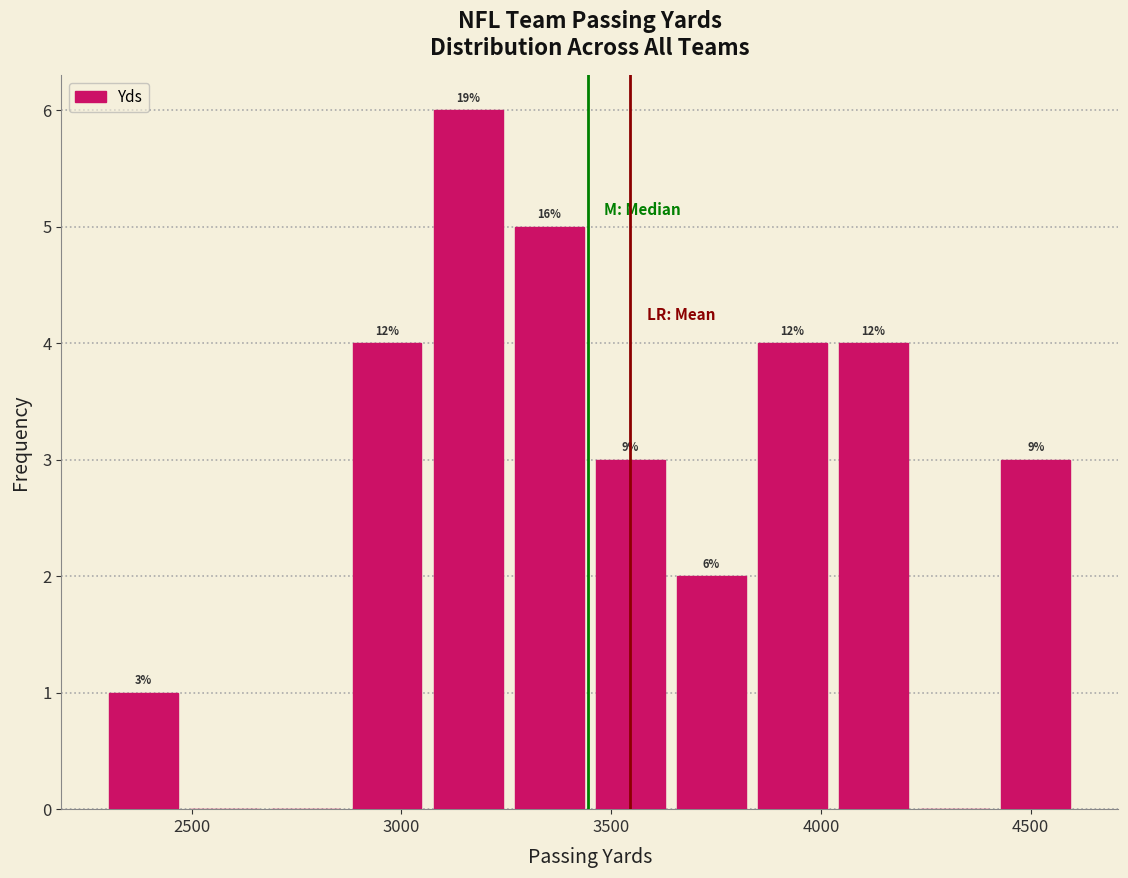

Around what value on the x-axis is the tallest bar? Give the approximate position of its centre, as read against the axis.

3150